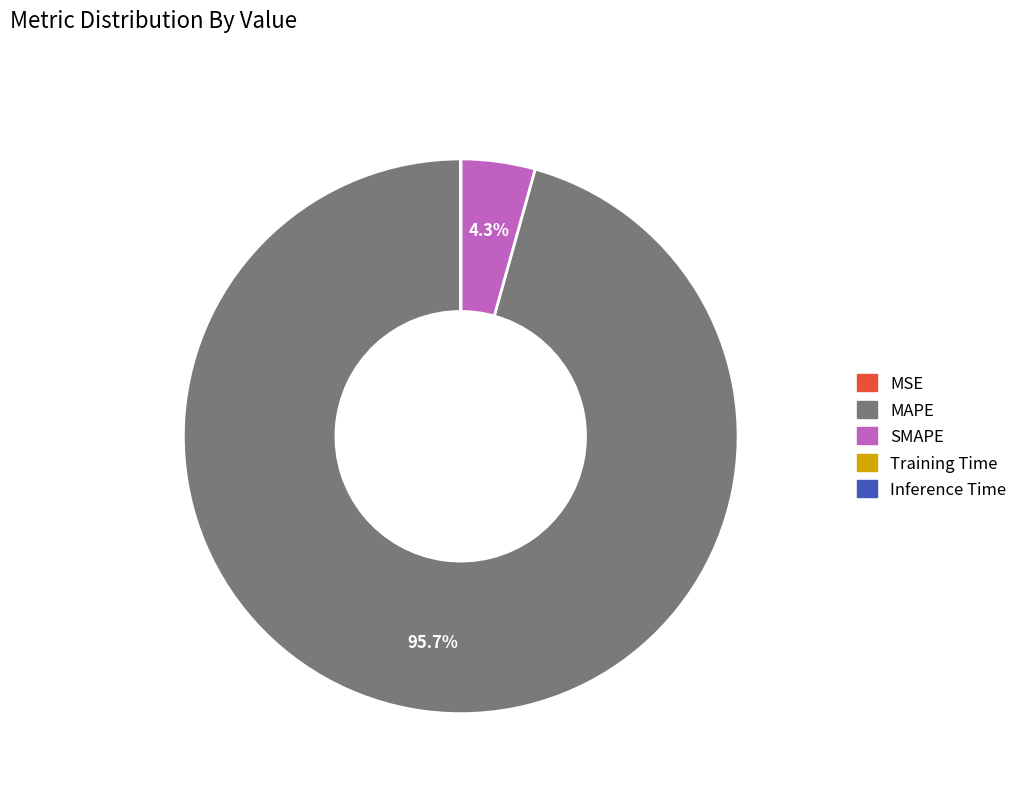

Is it true that SMAPE is 17% of the pie?

False